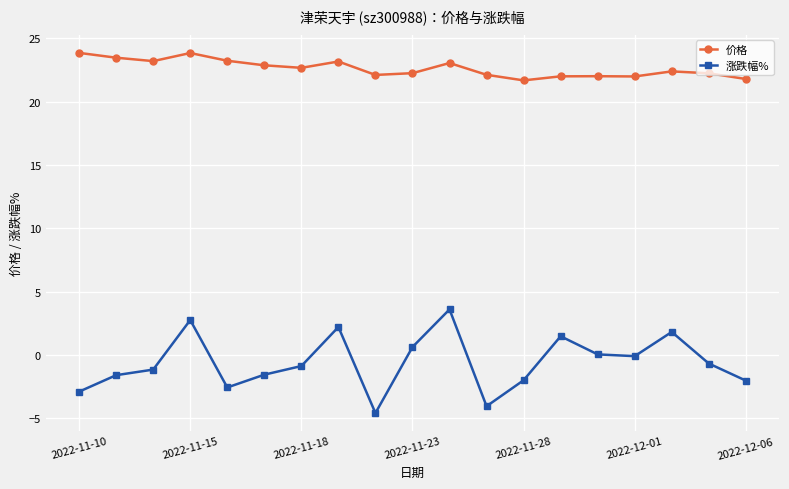

How many data points does each series have?

19